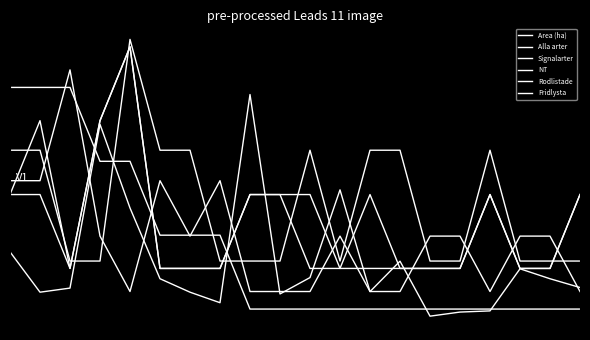

Does the chart display data point markers on the line(s)?

No